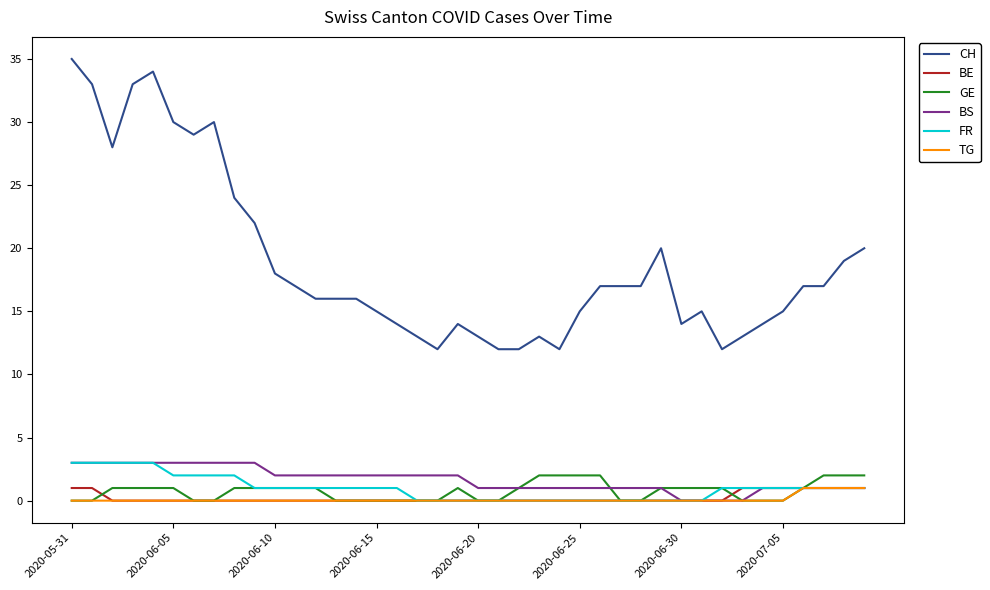

What is the difference between the maximum and minimum values in the BS series?

3